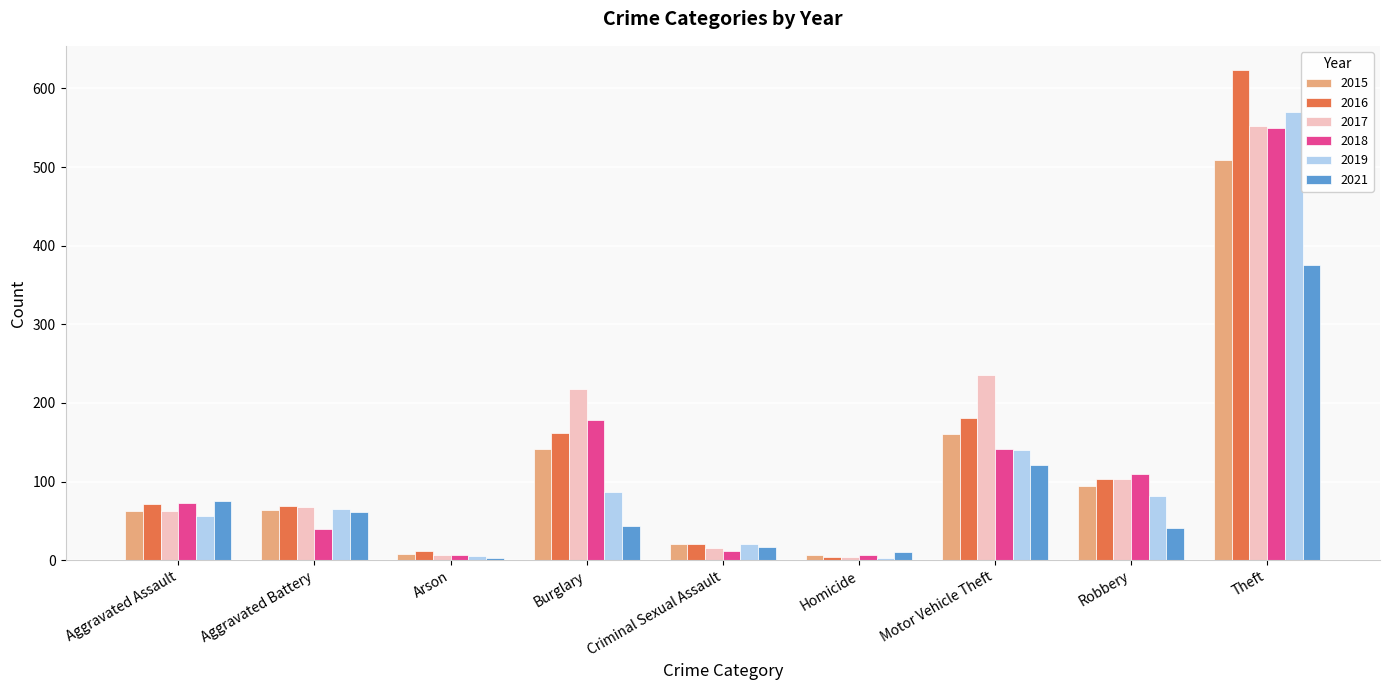

What is the average value of the 2015 series?

119